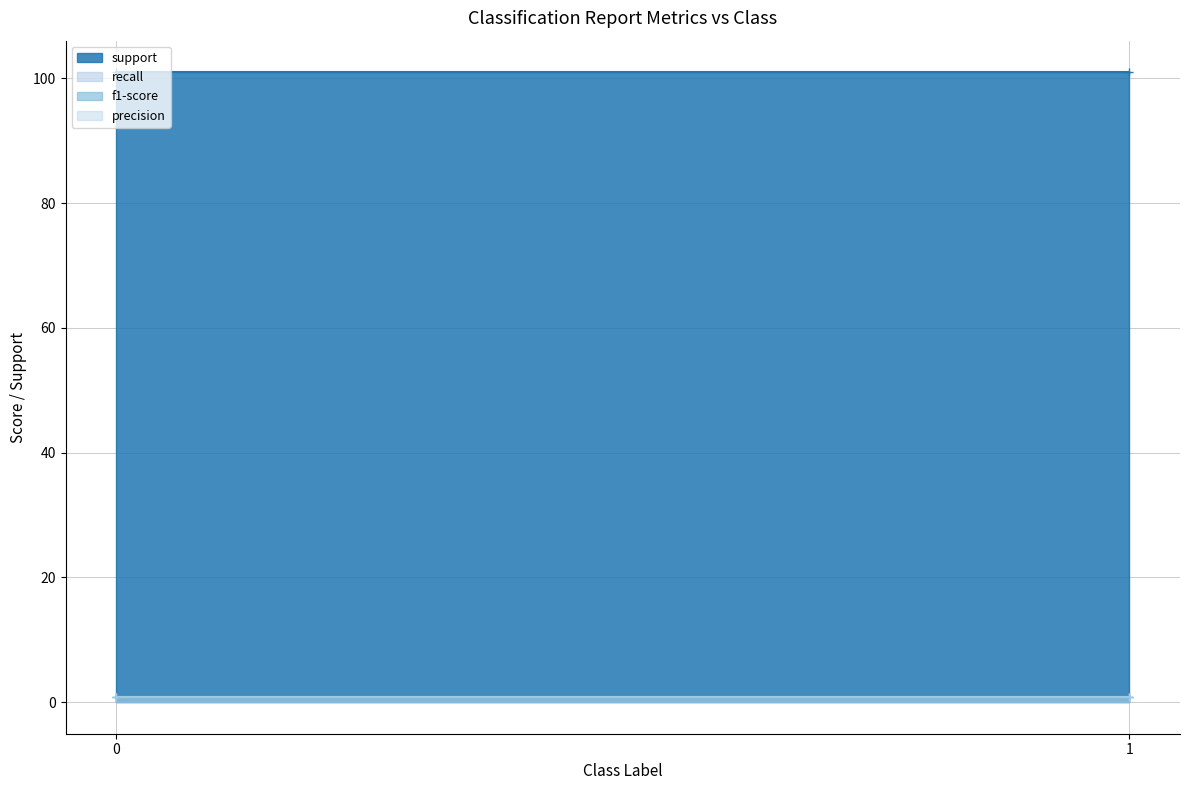

What is the sum of the support values at 0 and 1?

202.0